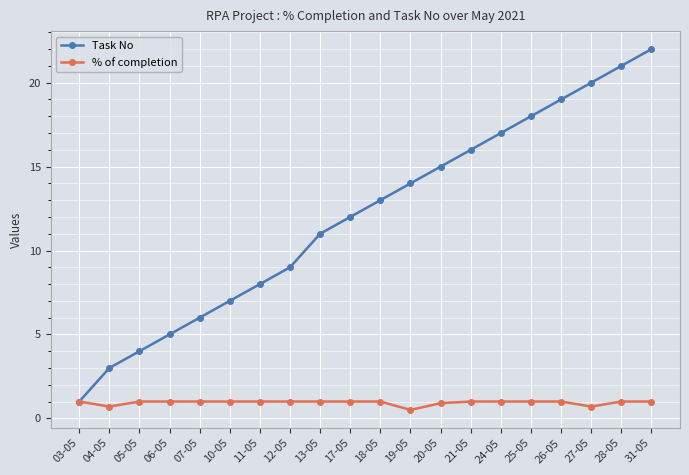

How many lines are shown in the chart?

2